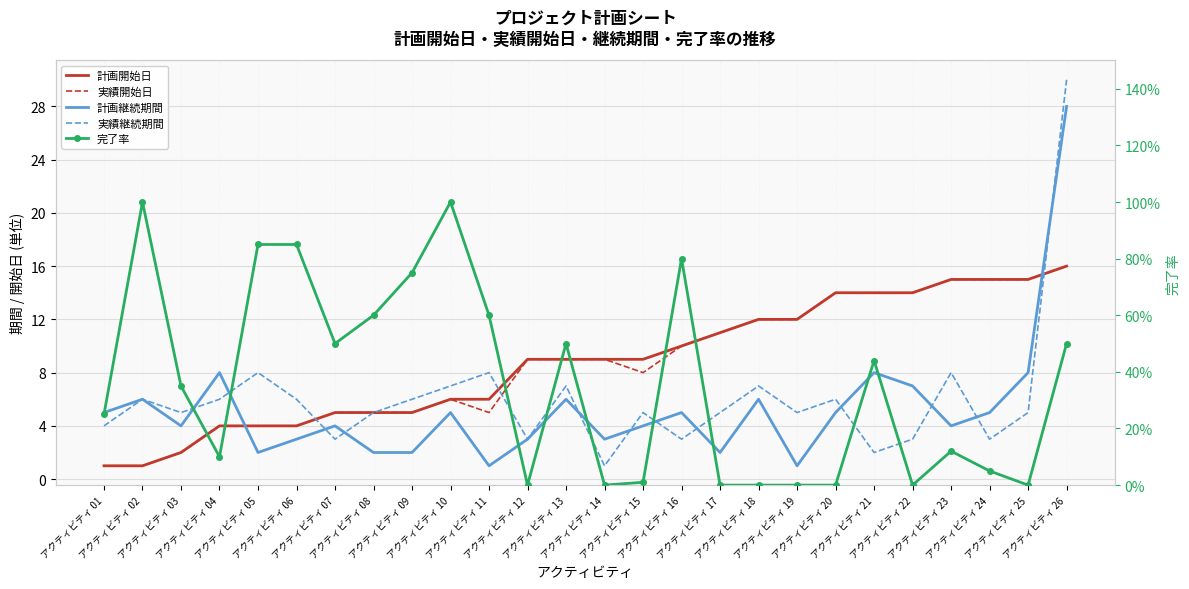

Reading right to left, extract all data points from this chart.

計画開始日: アクティビティ 26=16.0	アクティビティ 25=15.0	アクティビティ 24=15.0	アクティビティ 23=15.0	アクティビティ 22=14.0	アクティビティ 21=14.0	アクティビティ 20=14.0	アクティビティ 19=12.0	アクティビティ 18=12.0	アクティビティ 17=11.0	アクティビティ 16=10.0	アクティビティ 15=9.0	アクティビティ 14=9.0	アクティビティ 13=9.0	アクティビティ 12=9.0	アクティビティ 11=6.0	アクティビティ 10=6.0	アクティビティ 09=5.0	アクティビティ 08=5.0	アクティビティ 07=5.0	アクティビティ 06=4.0	アクティビティ 05=4.0	アクティビティ 04=4.0	アクティビティ 03=2.0	アクティビティ 02=1.0	アクティビティ 01=1.0
実績開始日: アクティビティ 26=16.0	アクティビティ 25=15.0	アクティビティ 24=15.0	アクティビティ 23=15.0	アクティビティ 22=14.0	アクティビティ 21=14.0	アクティビティ 20=14.0	アクティビティ 19=12.0	アクティビティ 18=12.0	アクティビティ 17=11.0	アクティビティ 16=10.0	アクティビティ 15=8.0	アクティビティ 14=9.0	アクティビティ 13=9.0	アクティビティ 12=9.0	アクティビティ 11=5.0	アクティビティ 10=6.0	アクティビティ 09=5.0	アクティビティ 08=5.0	アクティビティ 07=5.0	アクティビティ 06=4.0	アクティビティ 05=4.0	アクティビティ 04=4.0	アクティビティ 03=2.0	アクティビティ 02=1.0	アクティビティ 01=1.0
計画継続期間: アクティビティ 26=28.0	アクティビティ 25=8.0	アクティビティ 24=5.0	アクティビティ 23=4.0	アクティビティ 22=7.0	アクティビティ 21=8.0	アクティビティ 20=5.0	アクティビティ 19=1.0	アクティビティ 18=6.0	アクティビティ 17=2.0	アクティビティ 16=5.0	アクティビティ 15=4.0	アクティビティ 14=3.0	アクティビティ 13=6.0	アクティビティ 12=3.0	アクティビティ 11=1.0	アクティビティ 10=5.0	アクティビティ 09=2.0	アクティビティ 08=2.0	アクティビティ 07=4.0	アクティビティ 06=3.0	アクティビティ 05=2.0	アクティビティ 04=8.0	アクティビティ 03=4.0	アクティビティ 02=6.0	アクティビティ 01=5.0
実績継続期間: アクティビティ 26=30.0	アクティビティ 25=5.0	アクティビティ 24=3.0	アクティビティ 23=8.0	アクティビティ 22=3.0	アクティビティ 21=2.0	アクティビティ 20=6.0	アクティビティ 19=5.0	アクティビティ 18=7.0	アクティビティ 17=5.0	アクティビティ 16=3.0	アクティビティ 15=5.0	アクティビティ 14=1.0	アクティビティ 13=7.0	アクティビティ 12=3.0	アクティビティ 11=8.0	アクティビティ 10=7.0	アクティビティ 09=6.0	アクティビティ 08=5.0	アクティビティ 07=3.0	アクティビティ 06=6.0	アクティビティ 05=8.0	アクティビティ 04=6.0	アクティビティ 03=5.0	アクティビティ 02=6.0	アクティビティ 01=4.0
完了率: アクティビティ 26=0.5	アクティビティ 25=0.0	アクティビティ 24=0.1	アクティビティ 23=0.1	アクティビティ 22=0.0	アクティビティ 21=0.4	アクティビティ 20=0.0	アクティビティ 19=0.0	アクティビティ 18=0.0	アクティビティ 17=0.0	アクティビティ 16=0.8	アクティビティ 15=0.0	アクティビティ 14=0.0	アクティビティ 13=0.5	アクティビティ 12=0.0	アクティビティ 11=0.6	アクティビティ 10=1.0	アクティビティ 09=0.8	アクティビティ 08=0.6	アクティビティ 07=0.5	アクティビティ 06=0.8	アクティビティ 05=0.8	アクティビティ 04=0.1	アクティビティ 03=0.3	アクティビティ 02=1.0	アクティビティ 01=0.2